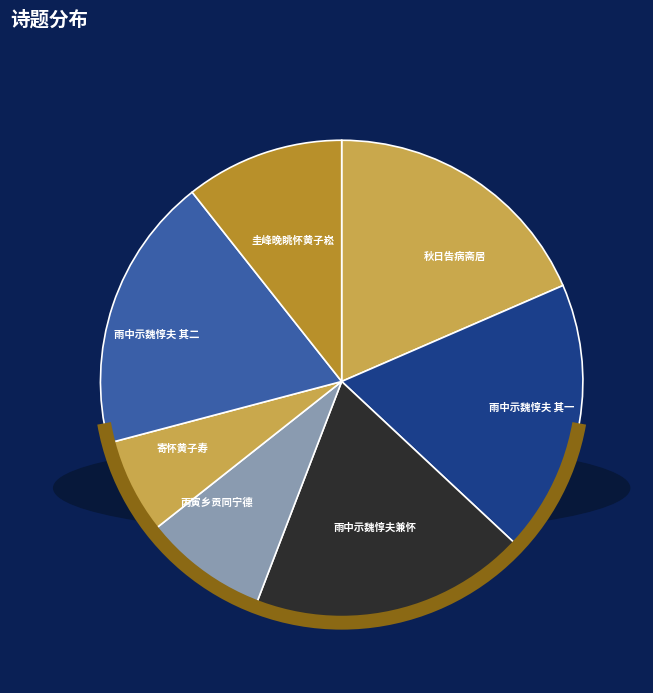

What is the smallest slice in the pie chart?

寄怀黄子寿